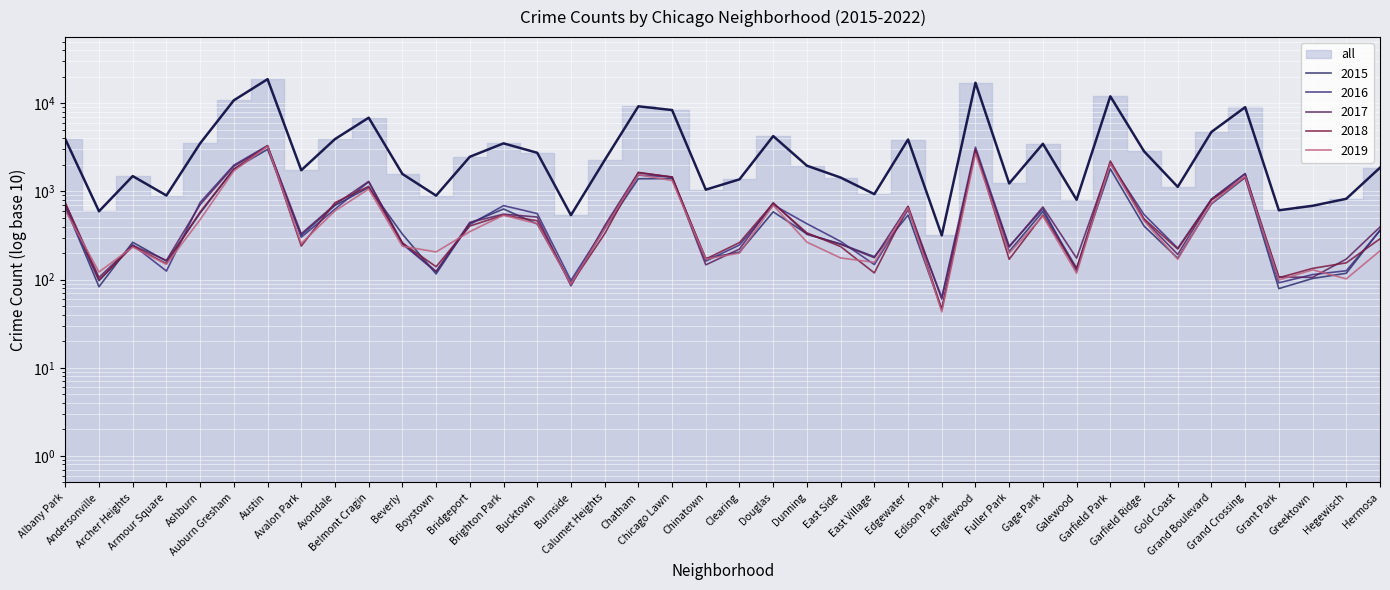

At which label does 2017 first exceed 409?

Albany Park